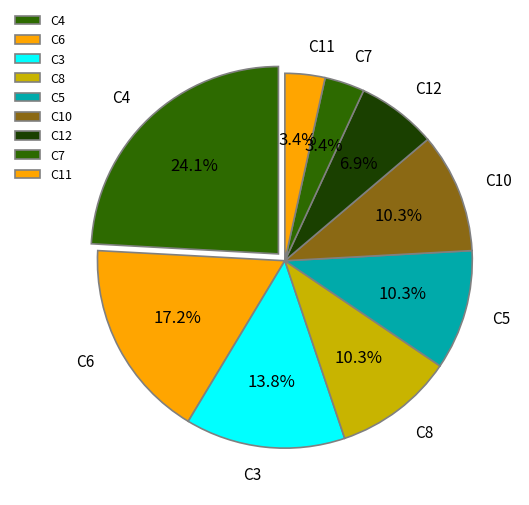

Between C6 and C8, which is larger?

C6